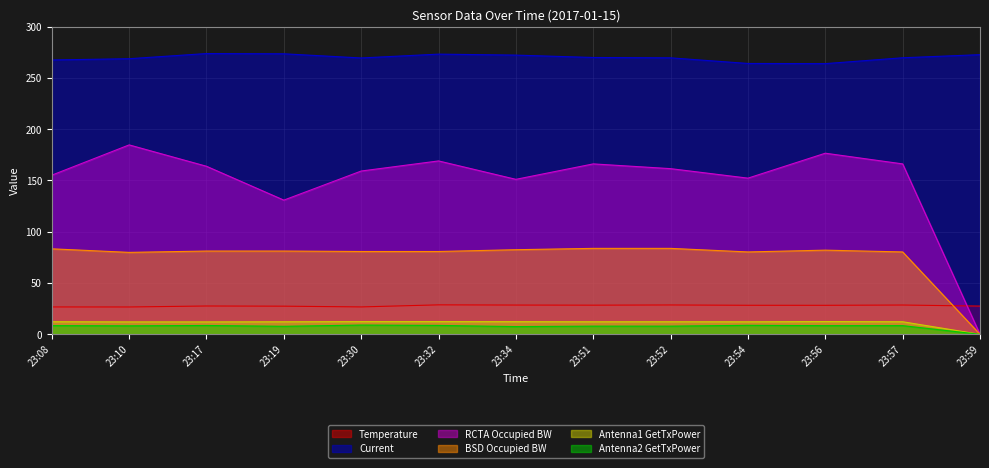

What is the difference between the highest and lowest values at 23:54?

255.3